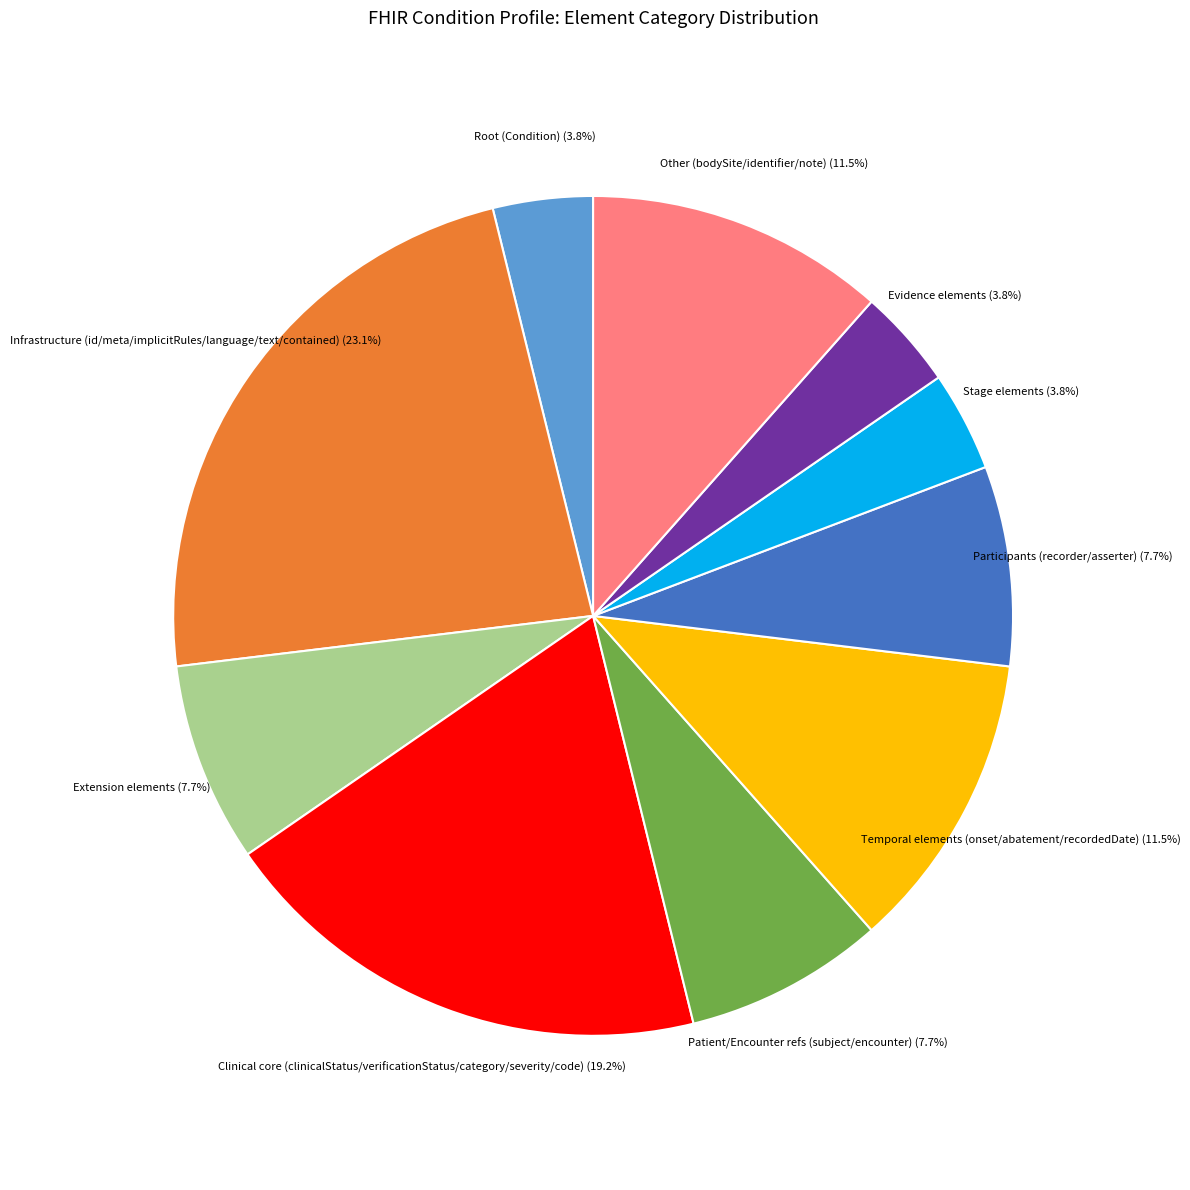

Does any single category account for the majority?

No